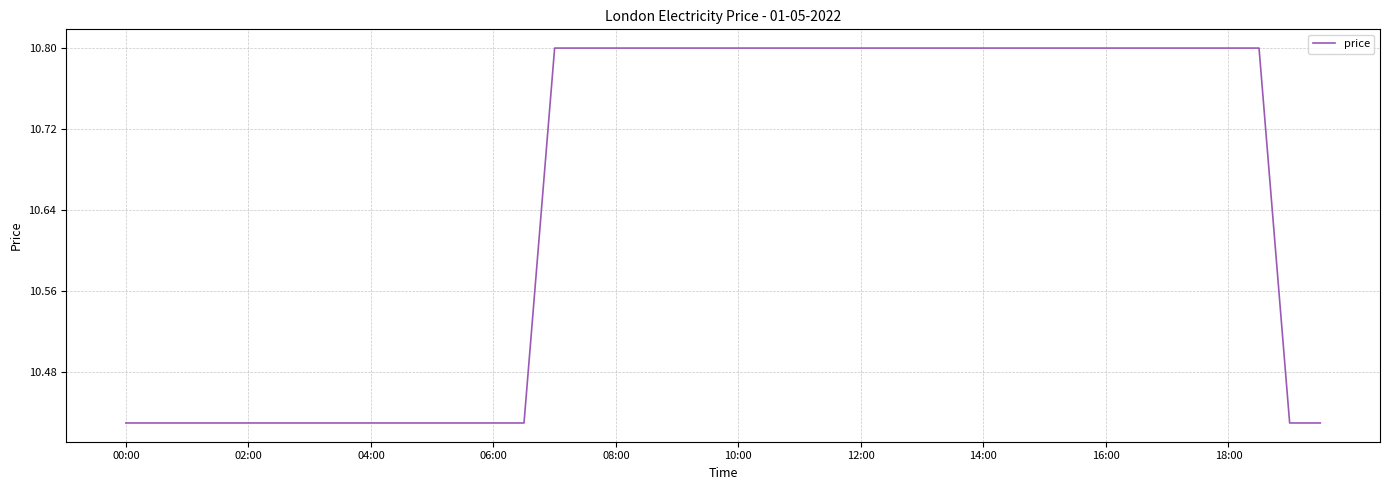

What is the difference between the second highest and minimum values?

0.4